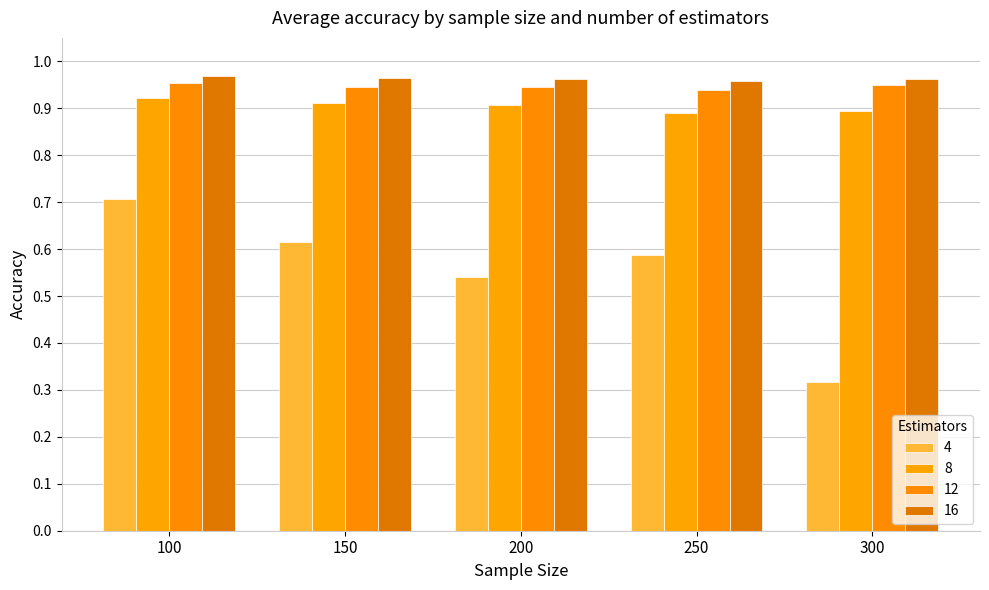

What is the total value across all series at 250?

3.4